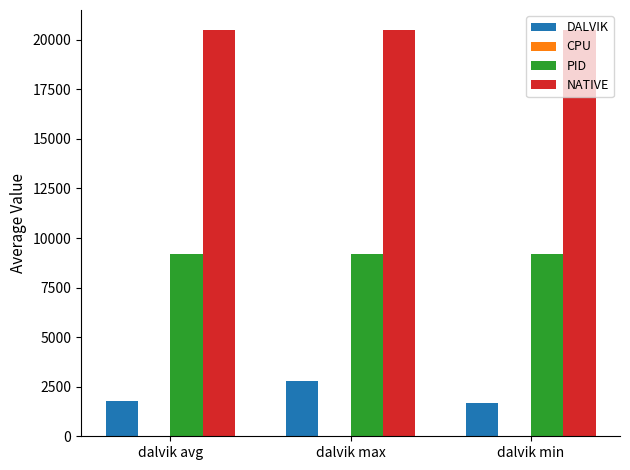

Which series has the widest spread of values?

DALVIK